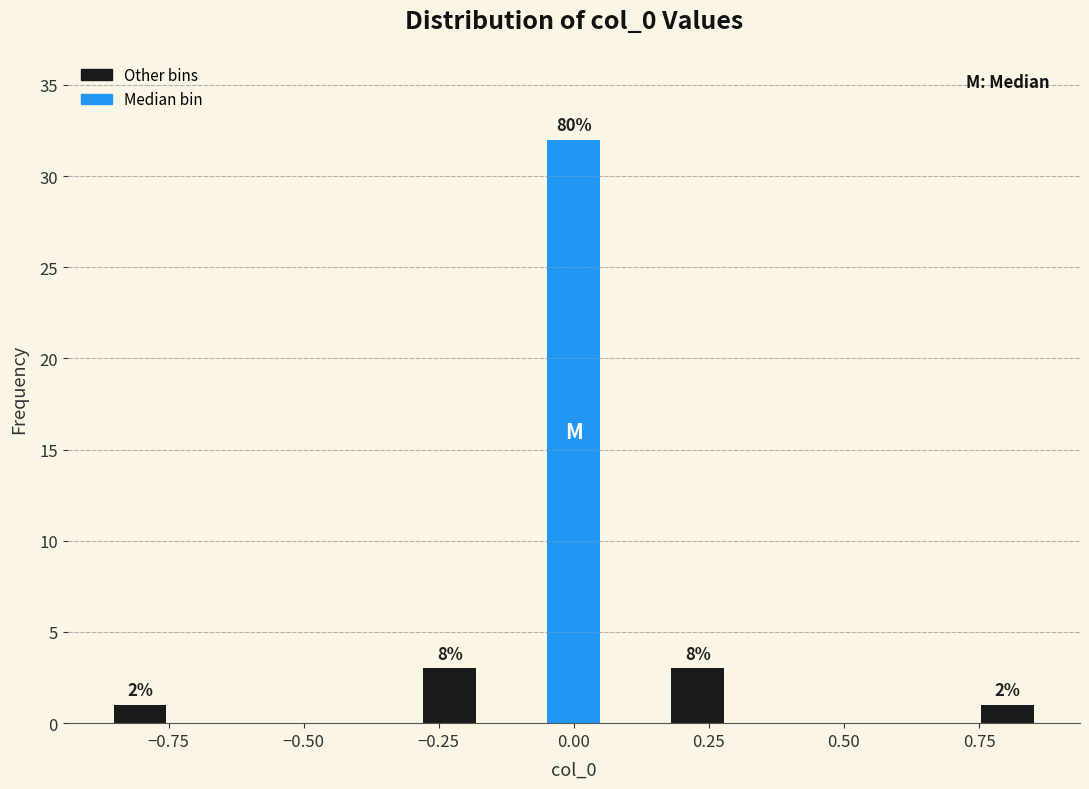

Around what value on the x-axis is the tallest bar? Give the approximate position of its centre, as read against the axis.

0.00